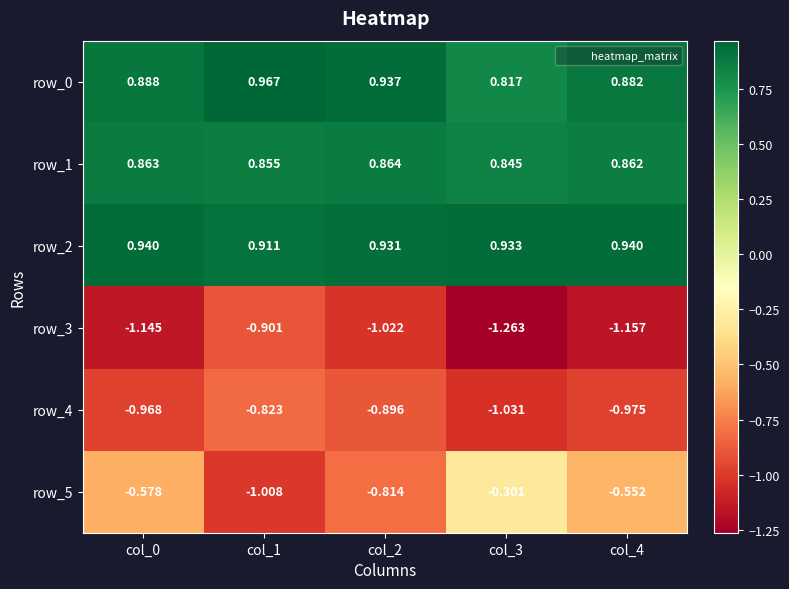

Is the value of row_1 at col_1 greater than the value of row_2 at col_0?

No